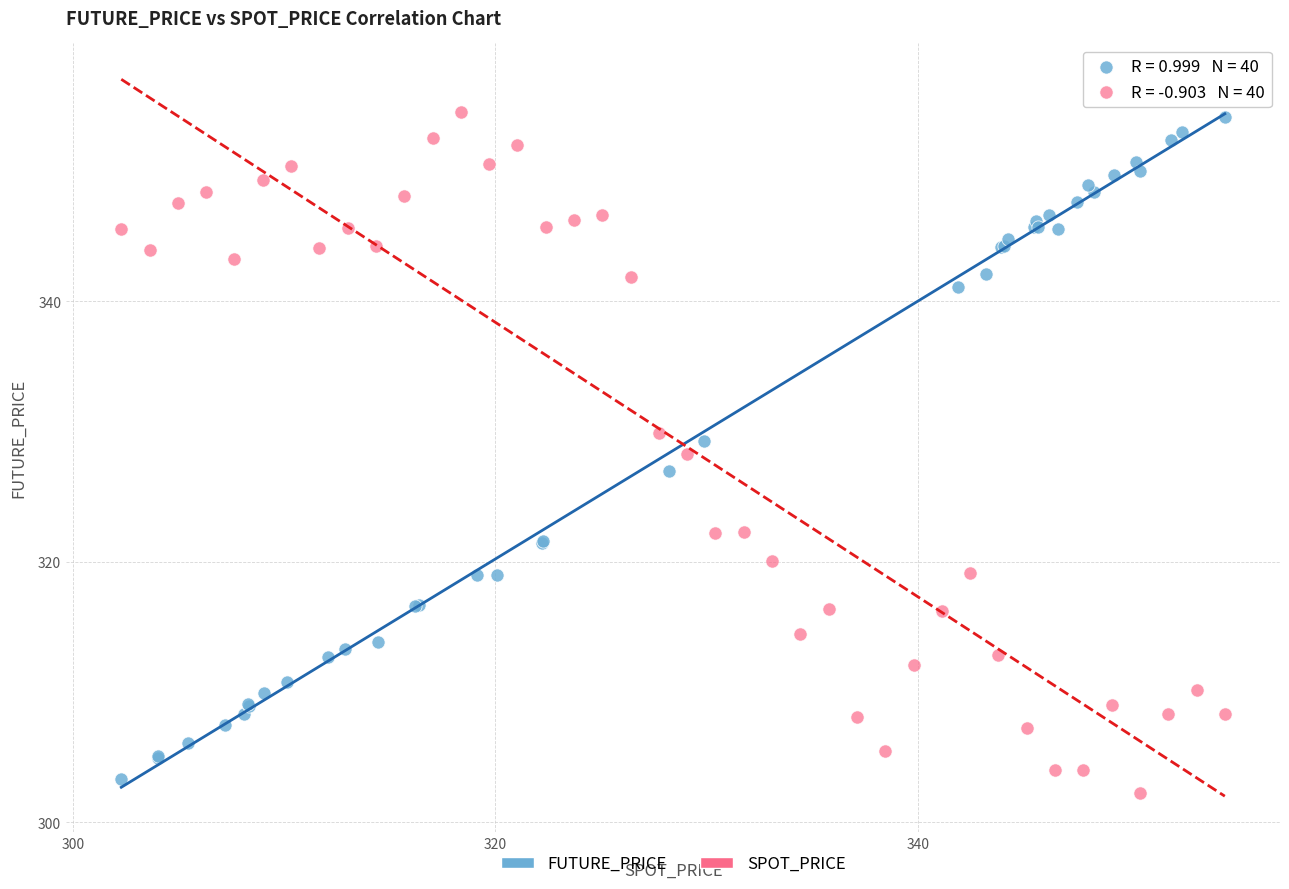

Which series has the largest Y range (max minus min)?

SPOT_PRICE